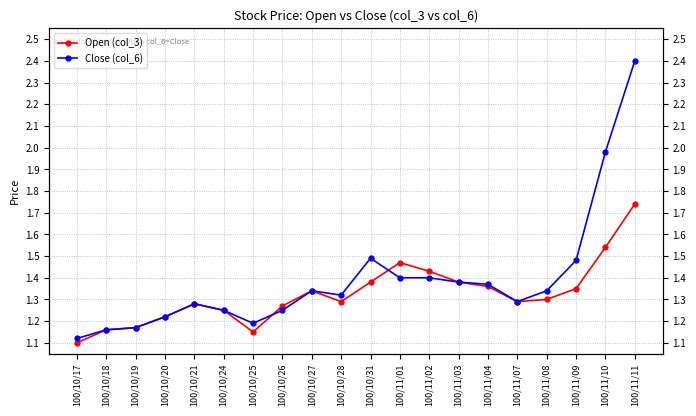

What position from the left is 100/11/03?

14